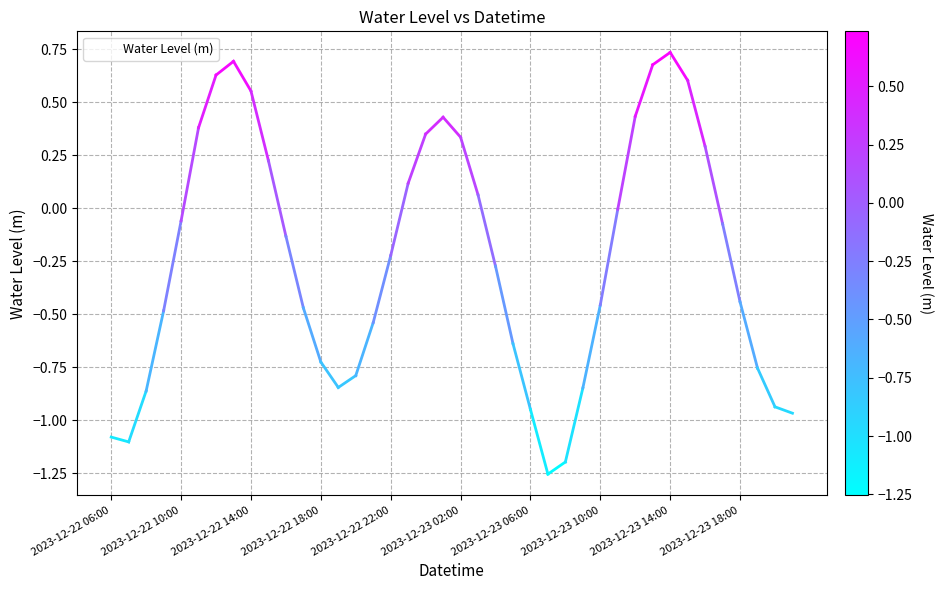

How many lines are shown in the chart?

1